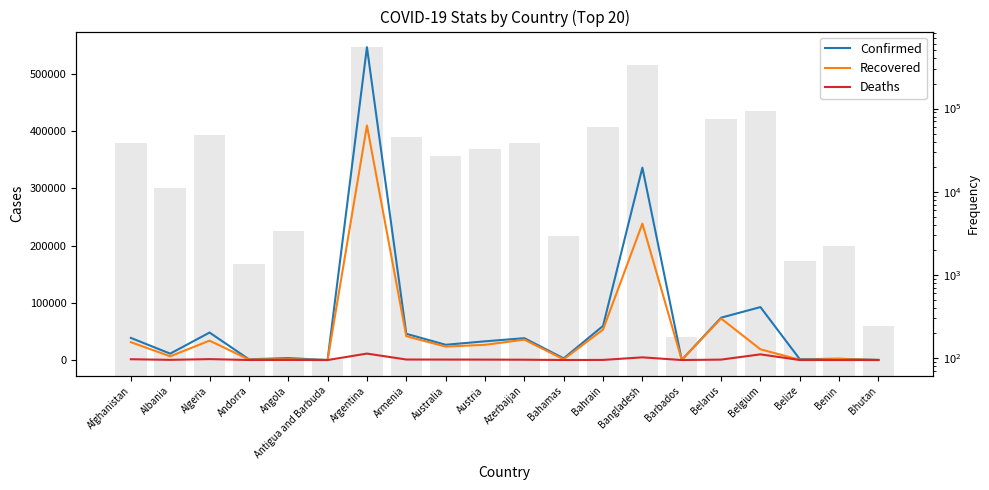

Rank the series at Bangladesh from lowest to highest value.

Deaths, Recovered, Confirmed